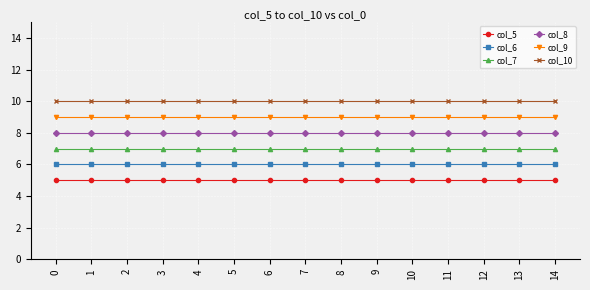

Is this an area chart (filled region under the line)?

No